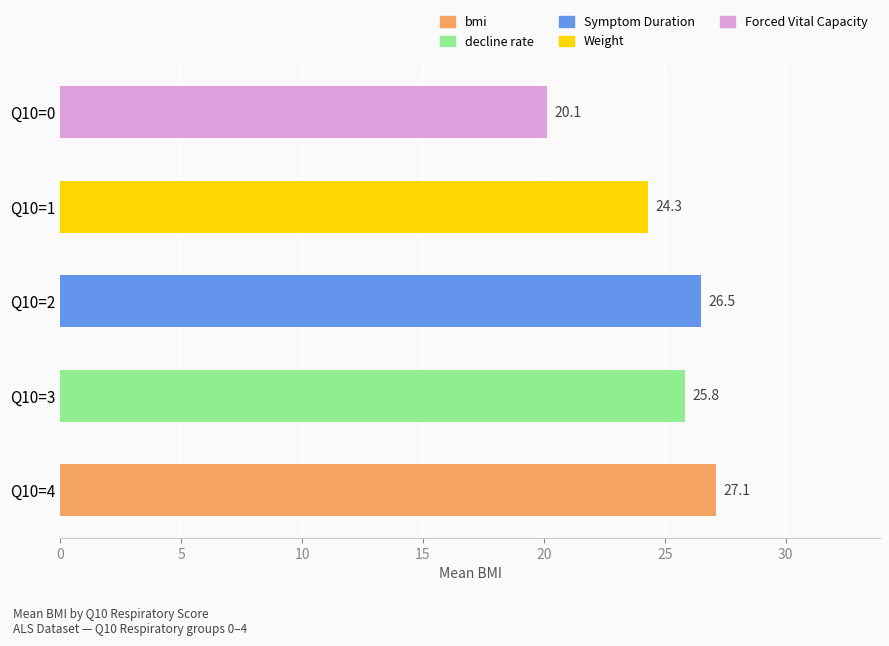

What is the ratio of the value at Q10=3 to the value at Q10=0?

1.3